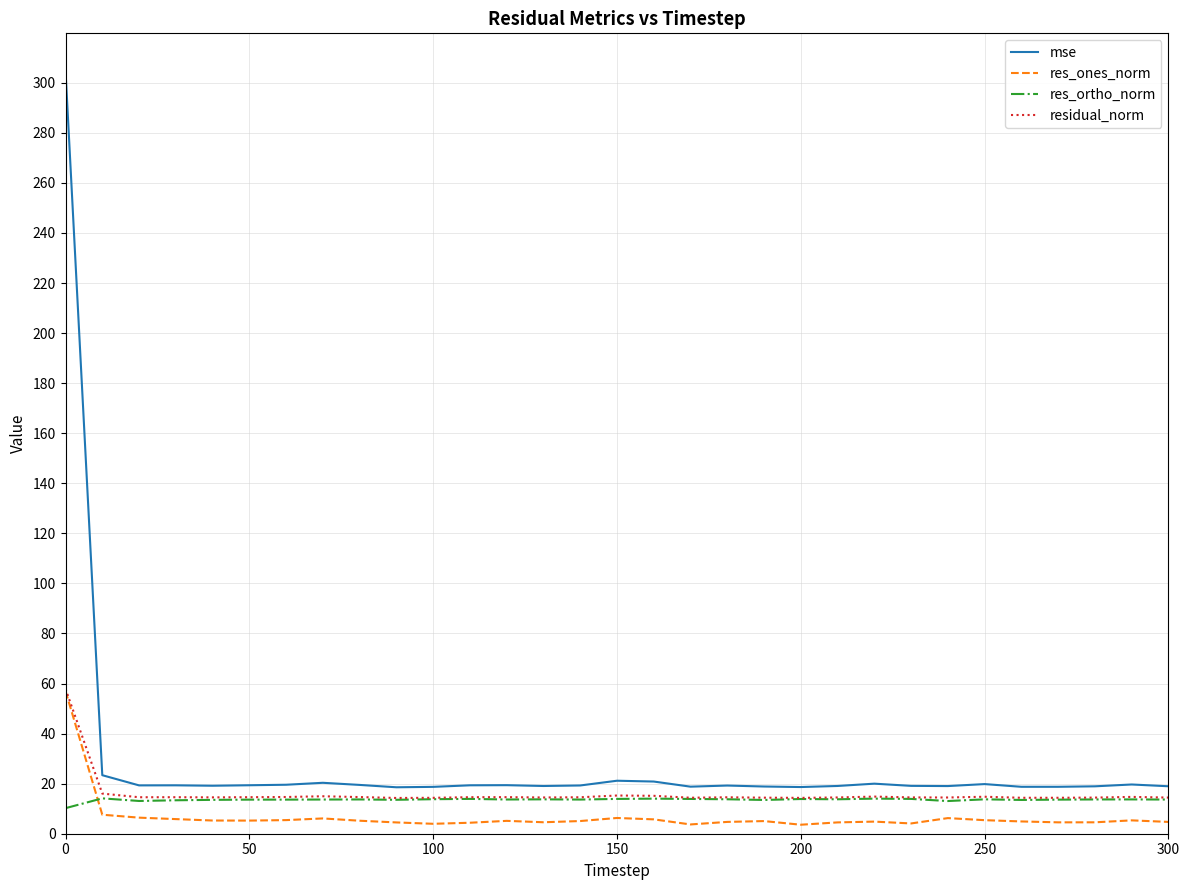

What is the average value of the mse series?

28.7